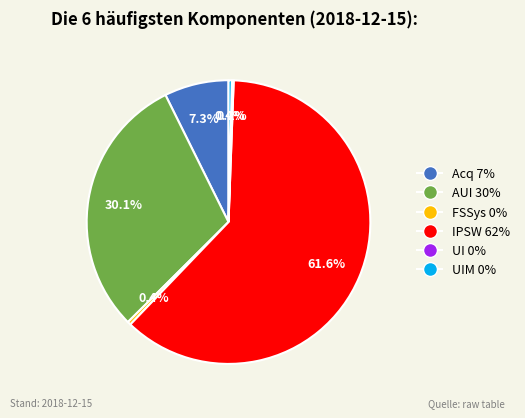

Which slice represents more than half of the pie?

IPSW 62%